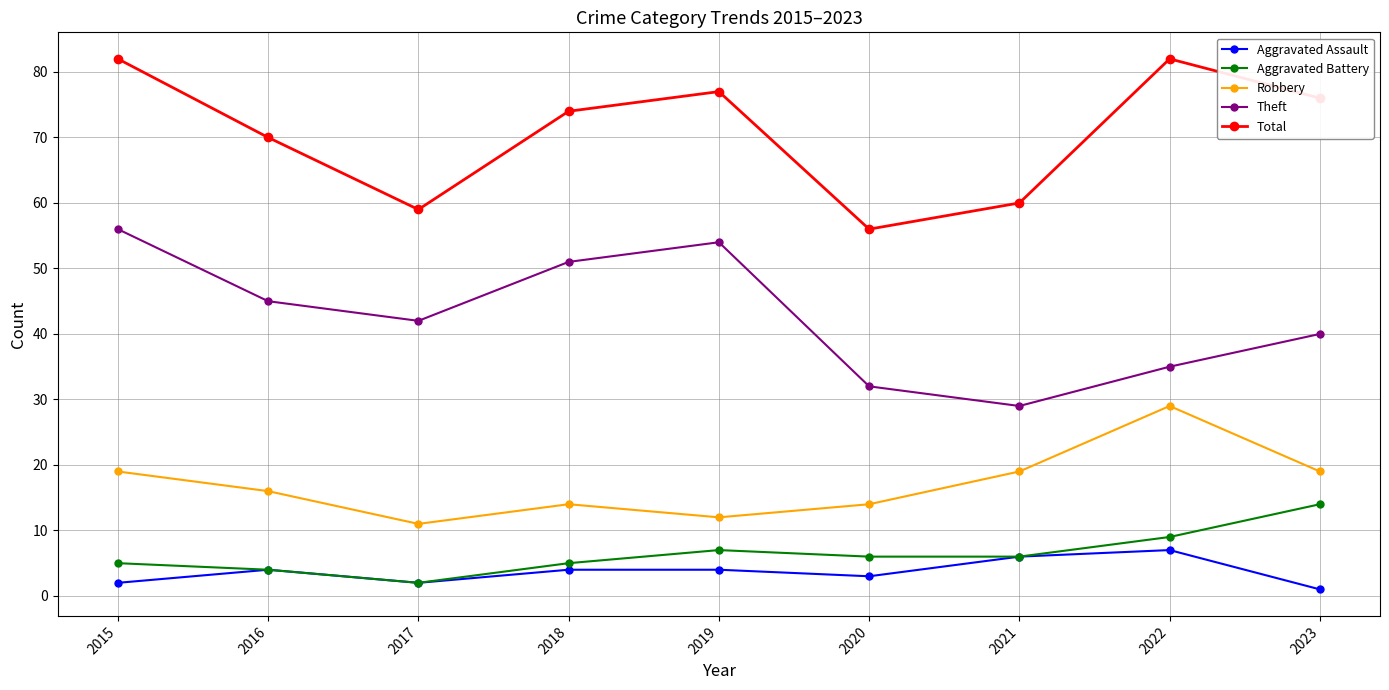

Reading right to left, what are all the values shown in this chart?

Aggravated Assault: 1	7	6	3	4	4	2	4	2
Aggravated Battery: 14	9	6	6	7	5	2	4	5
Robbery: 19	29	19	14	12	14	11	16	19
Theft: 40	35	29	32	54	51	42	45	56
Total: 76	82	60	56	77	74	59	70	82